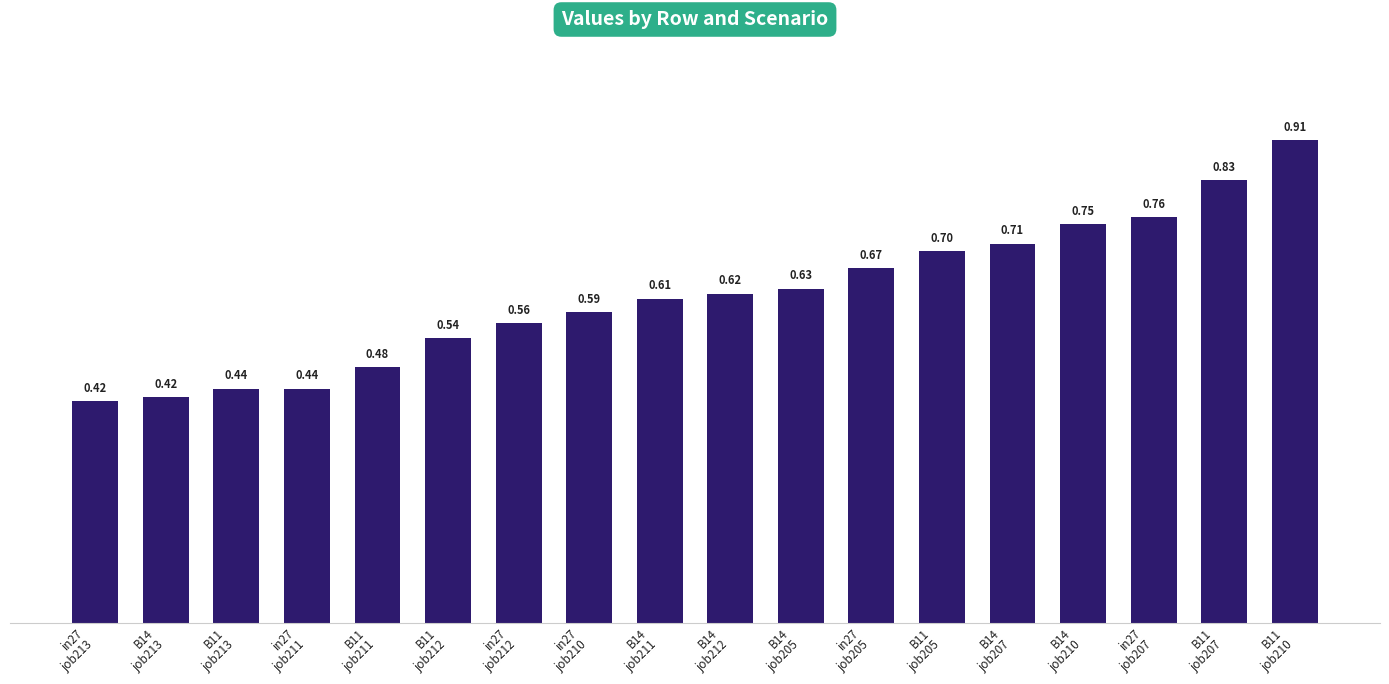

What is the sum of all values?

11.1